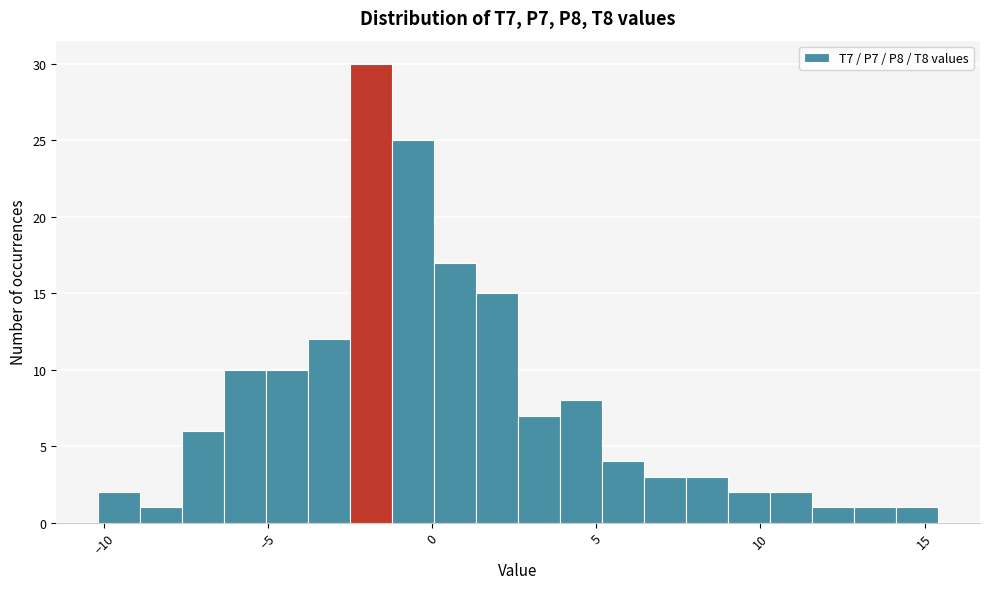

Around what value on the x-axis is the tallest bar? Give the approximate position of its centre, as read against the axis.

-2.0